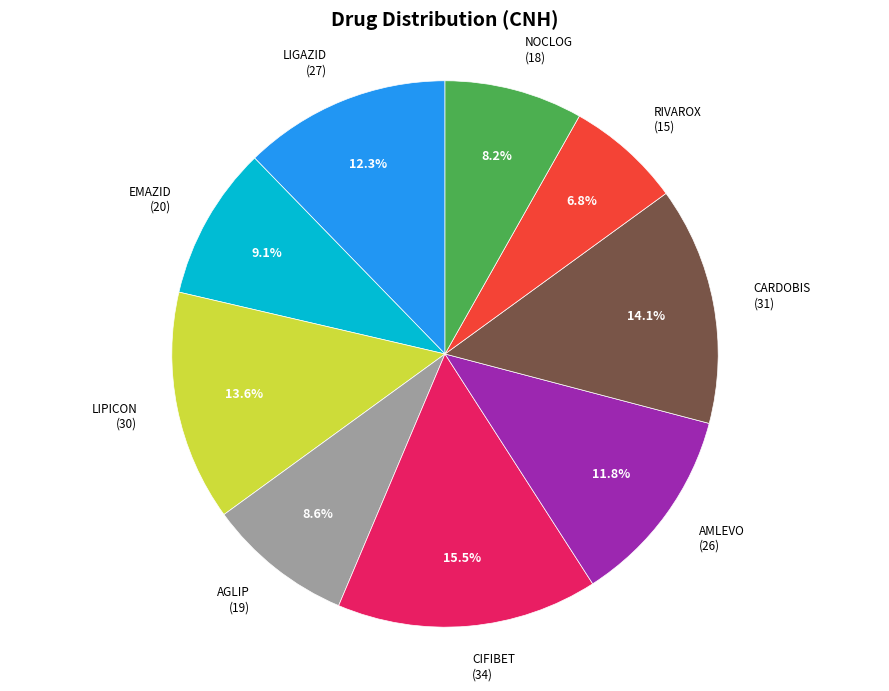

Is there any slice that represents more than half of the pie?

No